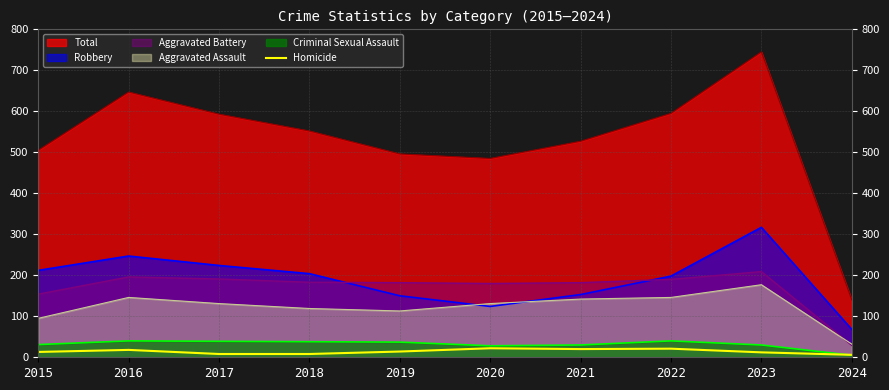

Which has a higher value, 2024 or 2015?

2015